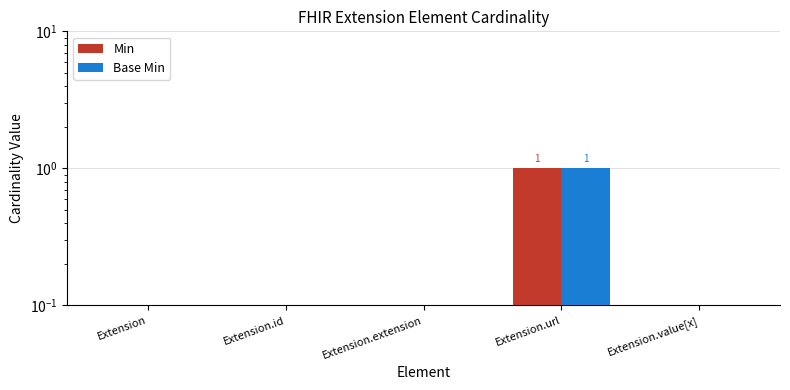

The value of Base Min at Extension.url is 1. True or false?

True